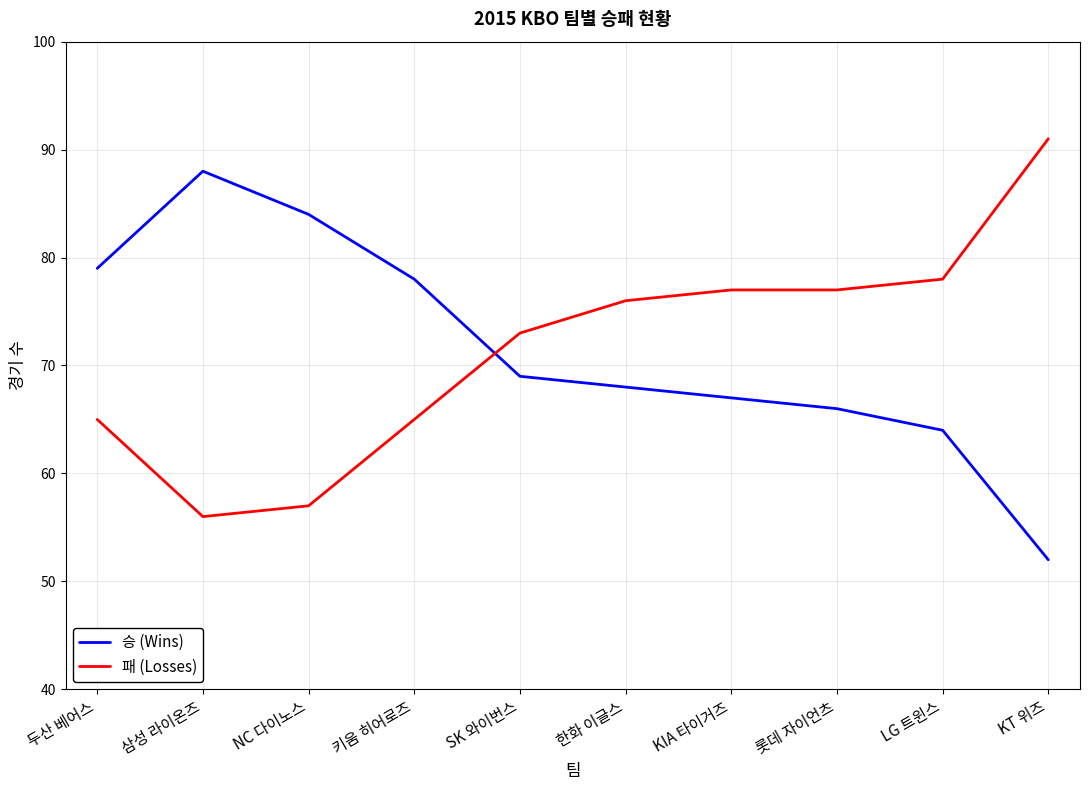

After their last crossing, which series has the higher values: 패 (Losses) or 승 (Wins)?

패 (Losses)